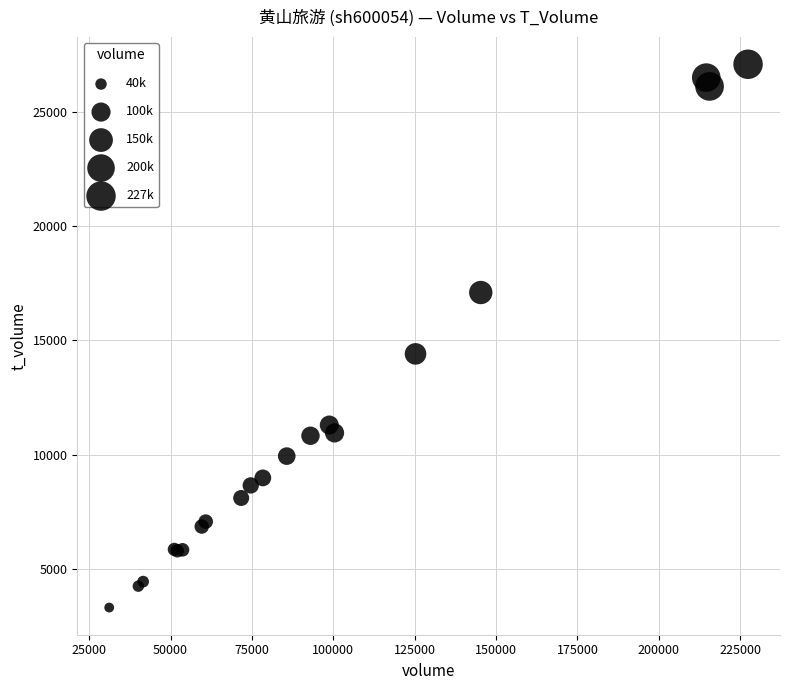

What Y value in the scatter plot is closest to 15192?

14406